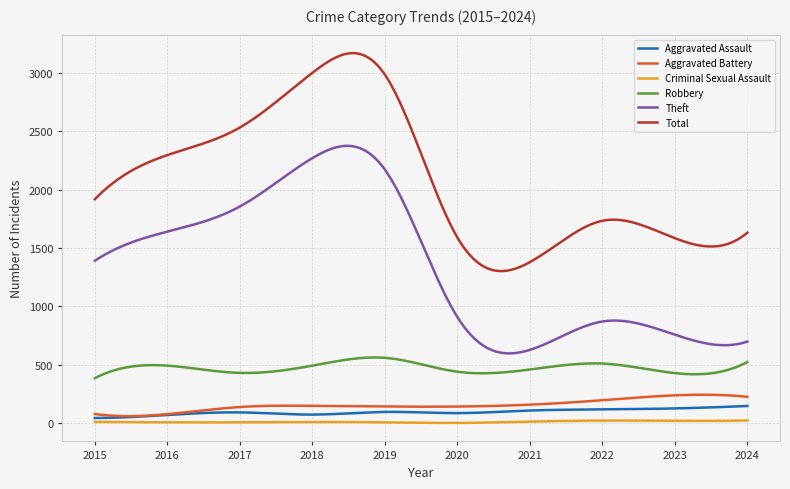

True or false: Criminal Sexual Assault and Total intersect in this chart.

False